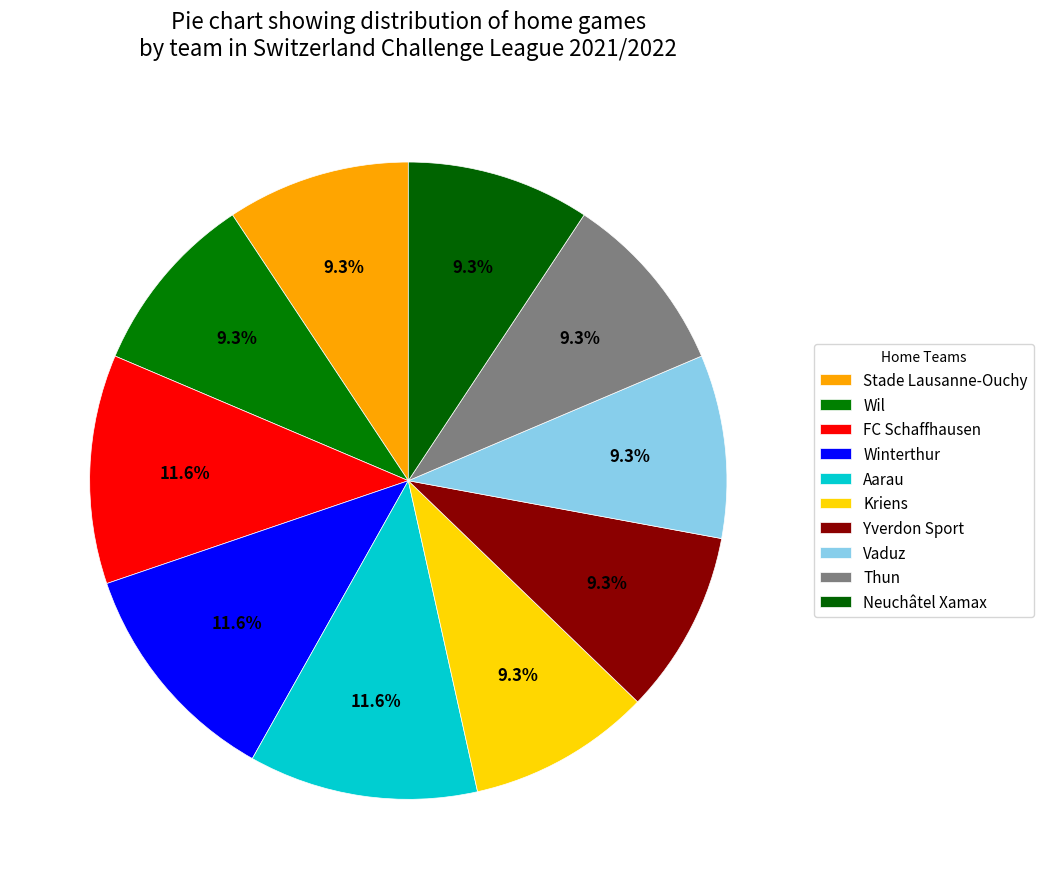

What is the ratio of the value at Yverdon Sport to the value at Aarau?

0.8